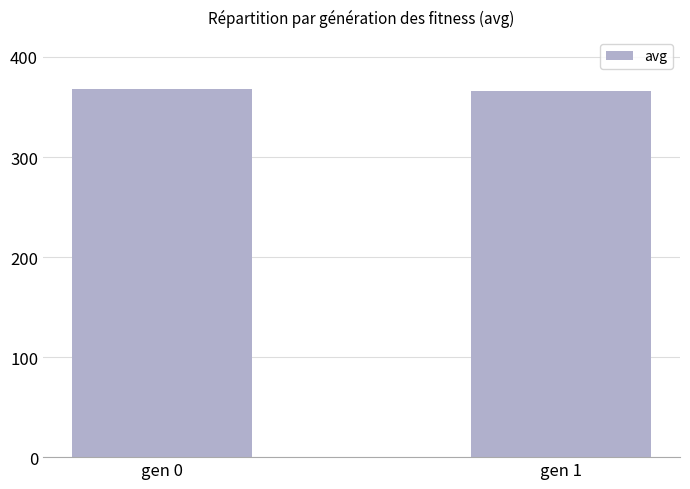

What is the ratio of the value at gen 0 to the value at gen 1?

1.0